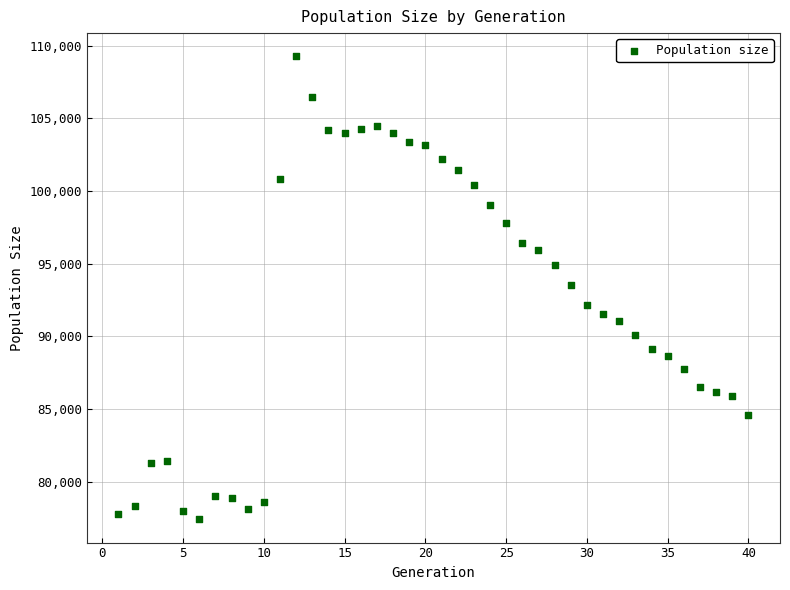

What is the range of Y values (max minus min)?

31855